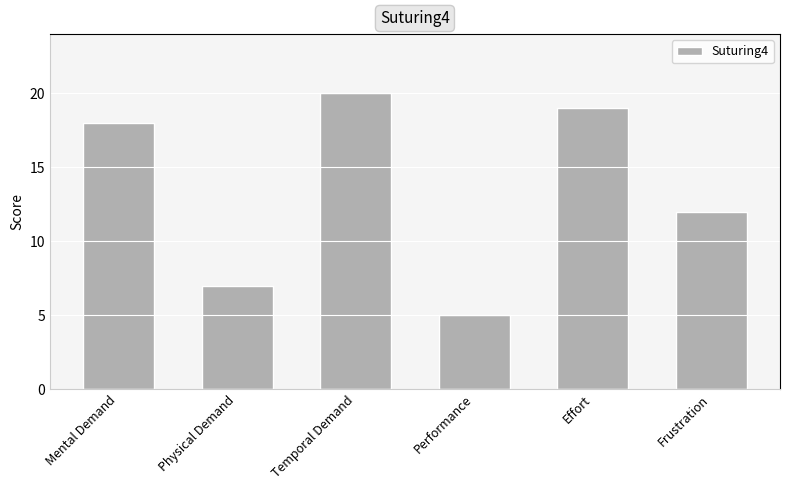

What is the maximum value shown in the chart?

20